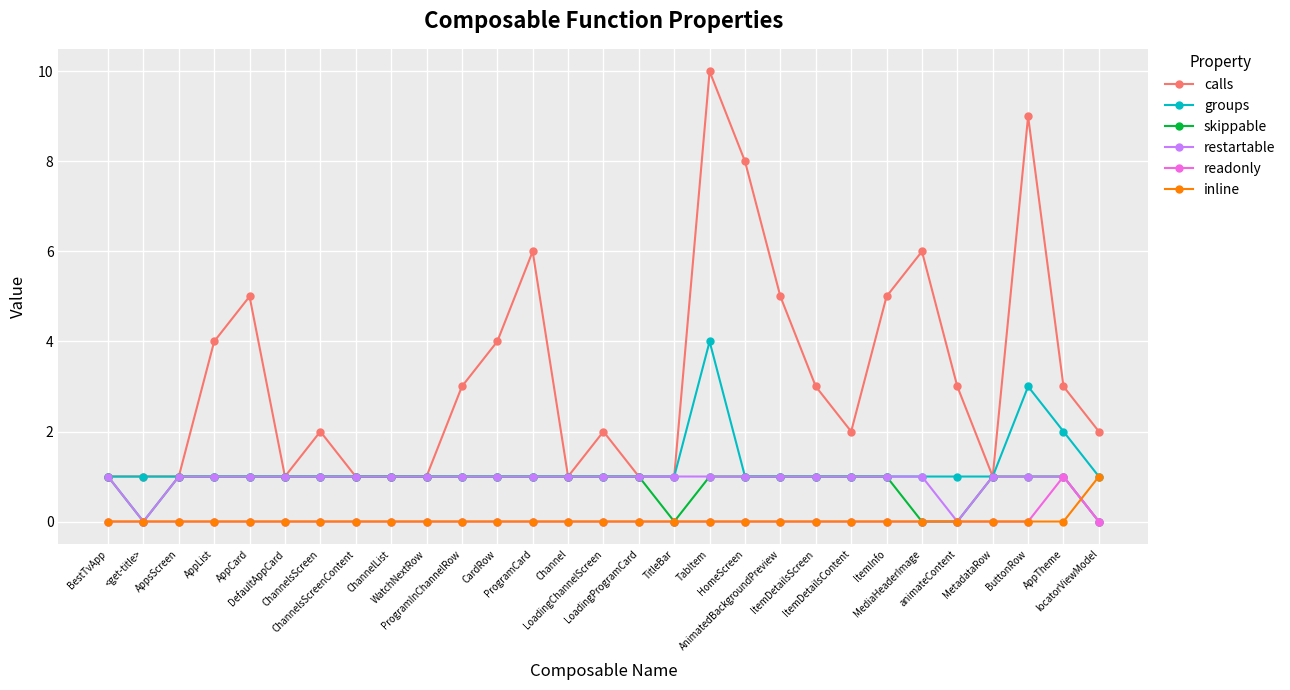

What is the highest value of the groups series?

4